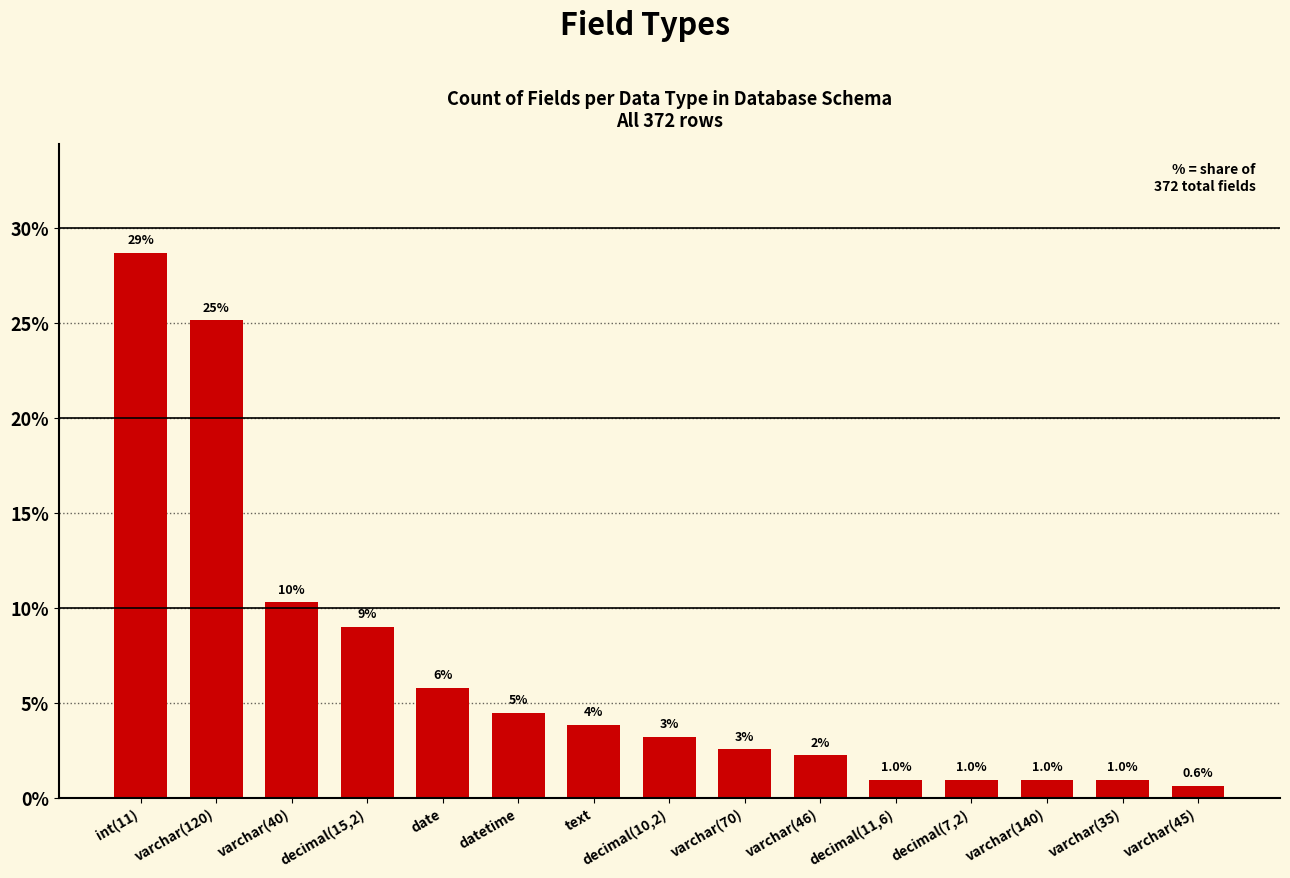

At which label is the value closest to 14?

varchar(40)